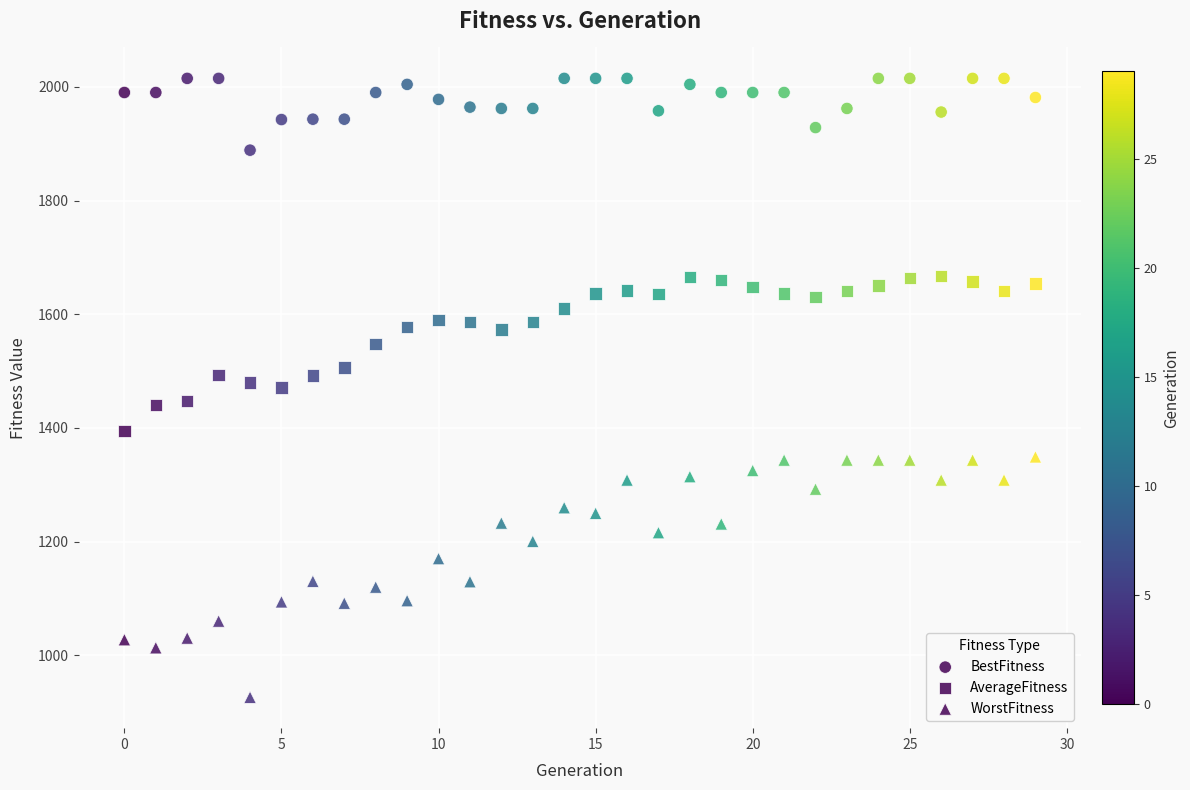

How many data points are displayed?

90